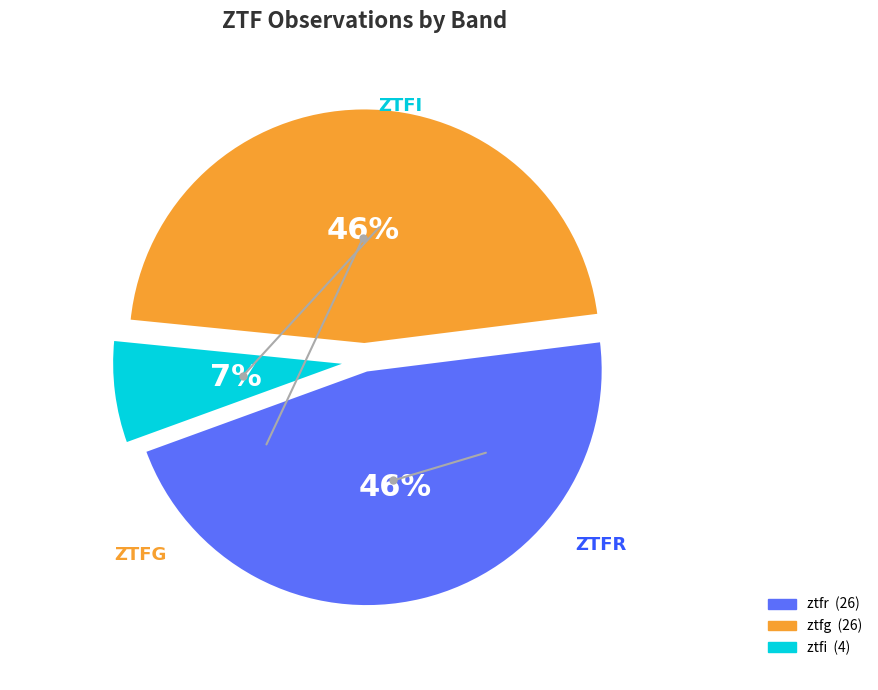

To the nearest percent, what is the difference between the largest and smallest slice percentages?

39%